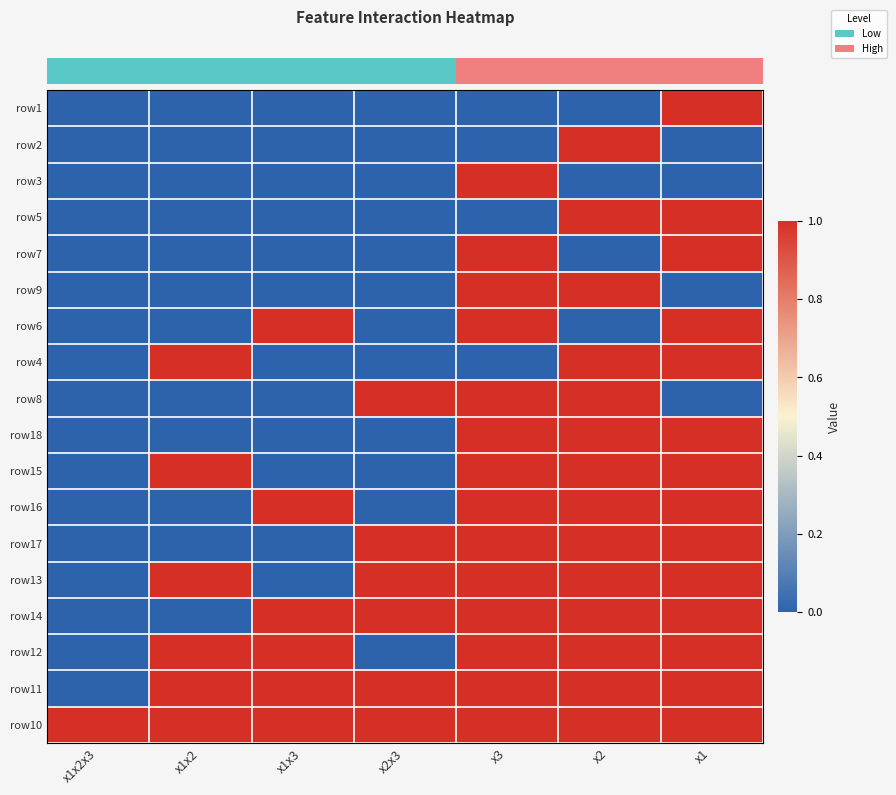

What is the maximum value shown in the chart?

1